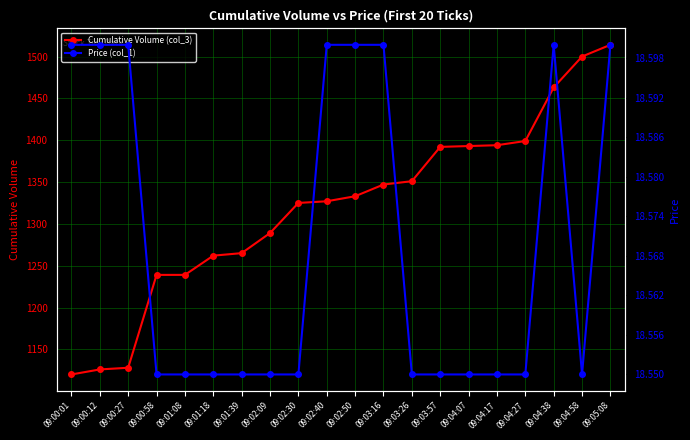

List the series in order of their peak value, highest first.

Cumulative Volume (col_3), Price (col_1)